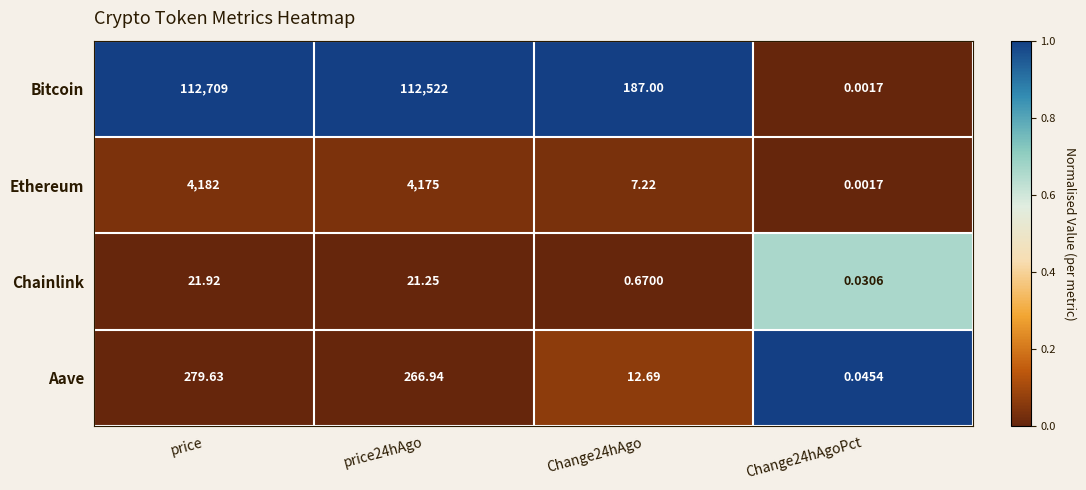

At how many categories does at least one series exceed 0?

4